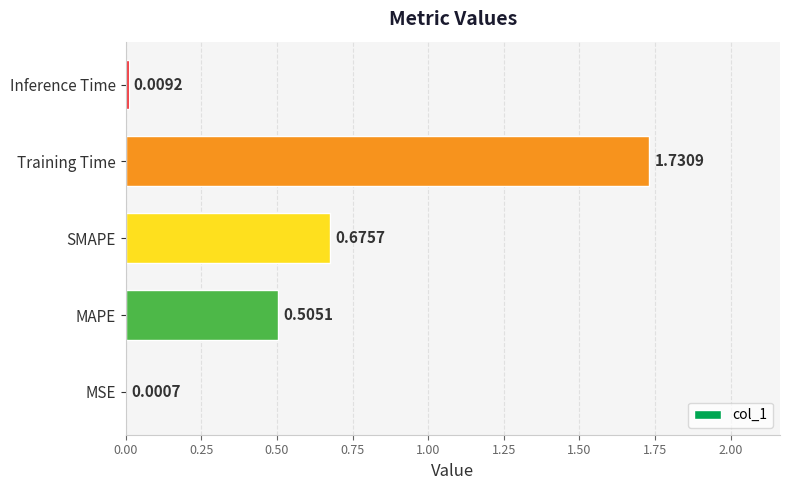

Between SMAPE and MSE, which is larger?

SMAPE